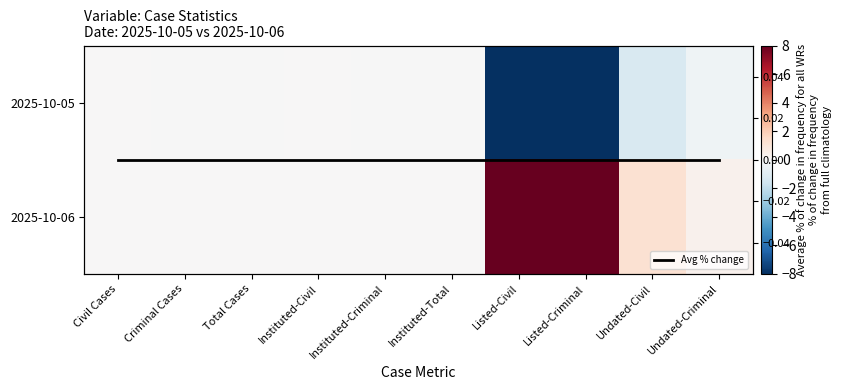

What is the difference between the 2025-10-05 values at Listed-Criminal and Instituted-Total?

99.4